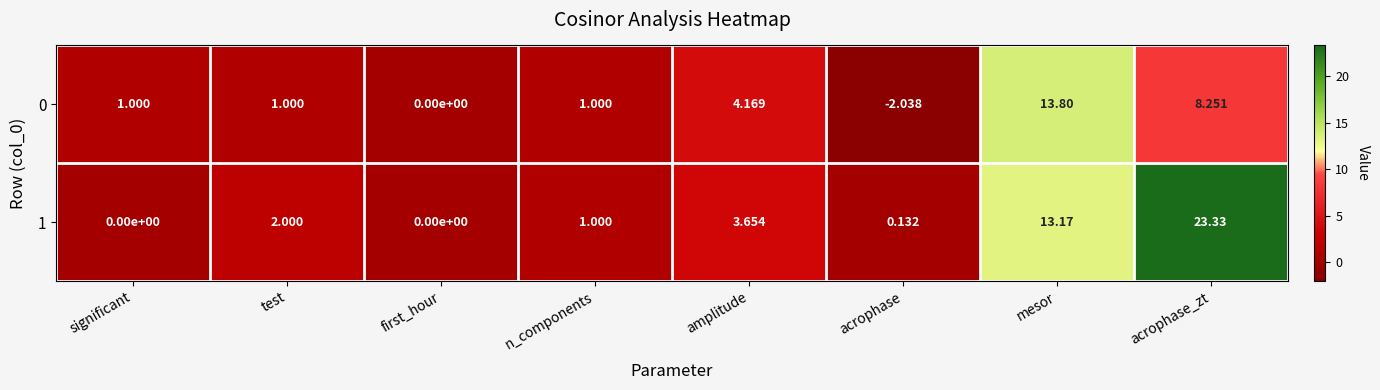

Where is 1 nearest to the value 11?

mesor